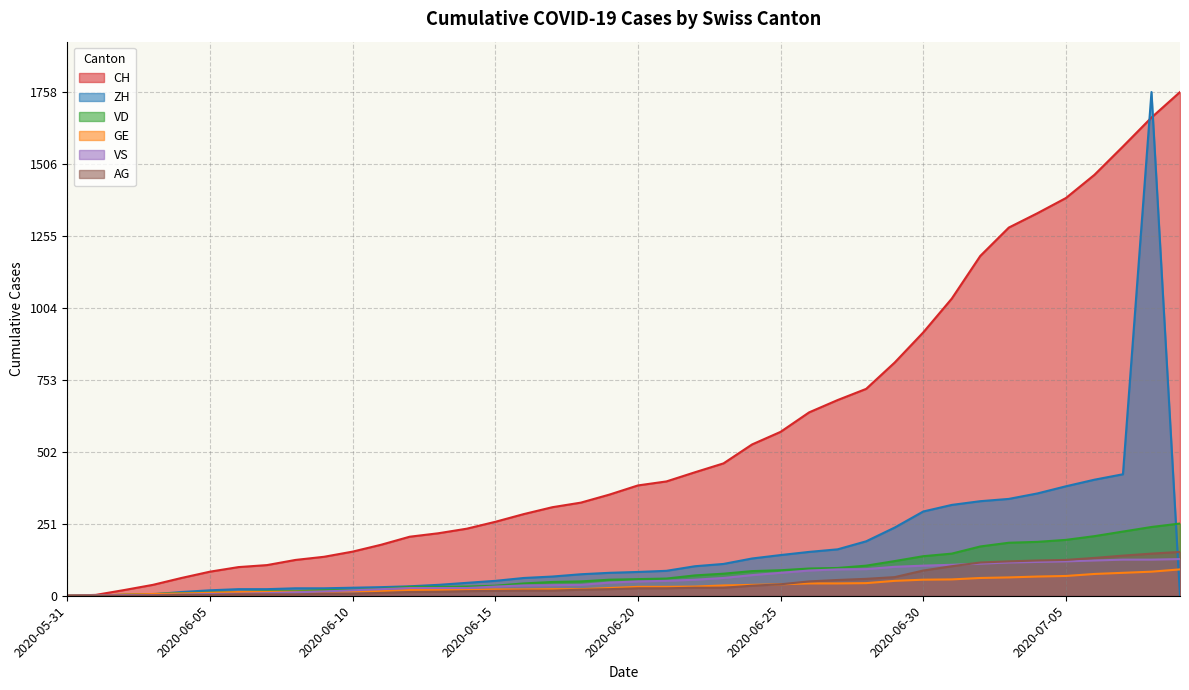

At which category is the sum across all series the highest?

2020-07-08